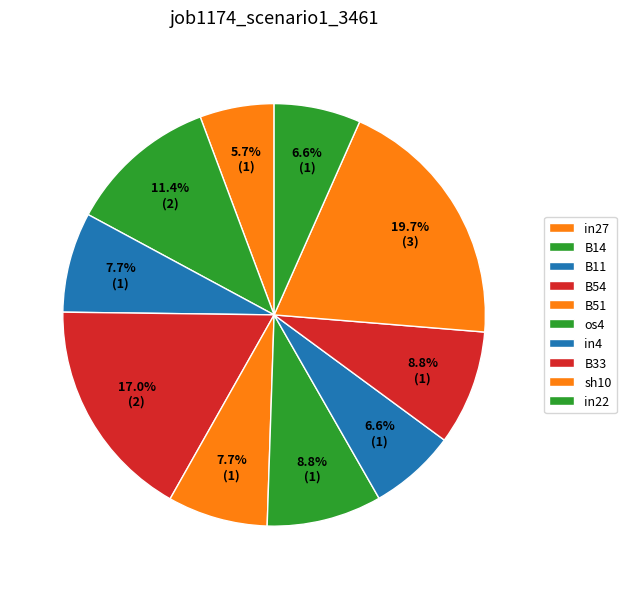

How many slices are in this pie chart?

10